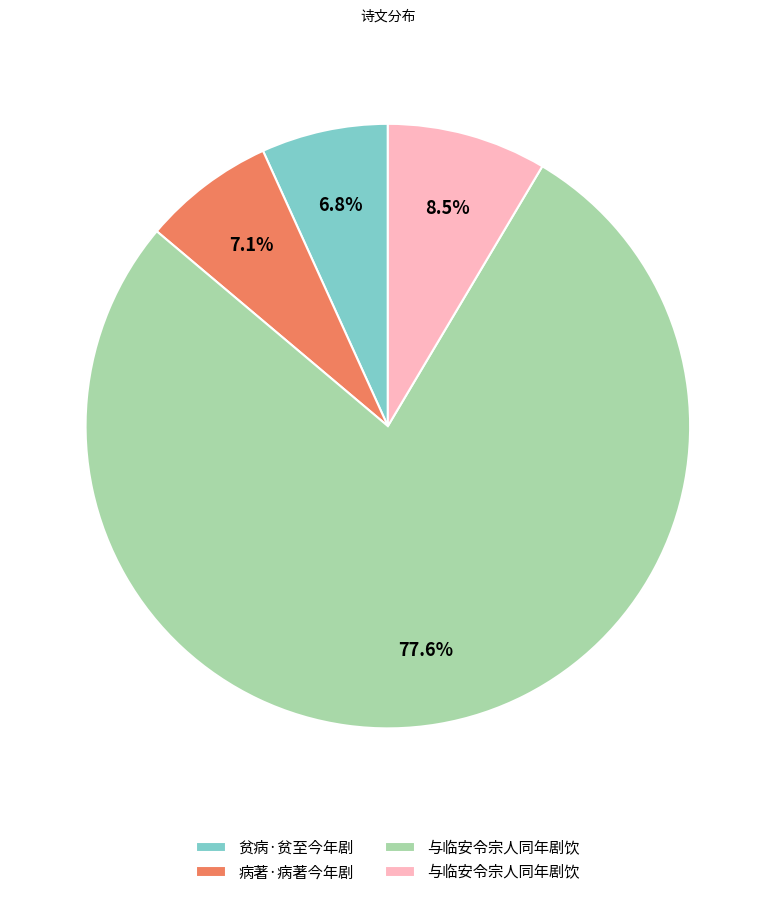

Is there any slice that represents more than half of the pie?

Yes